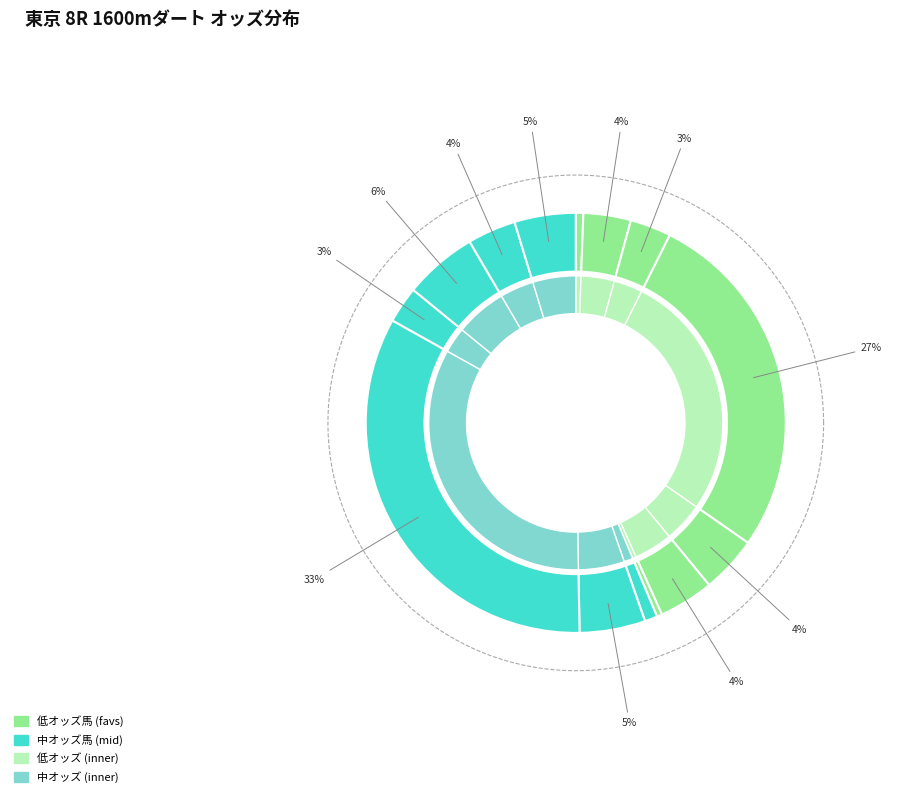

Is there a majority slice in this chart?

No